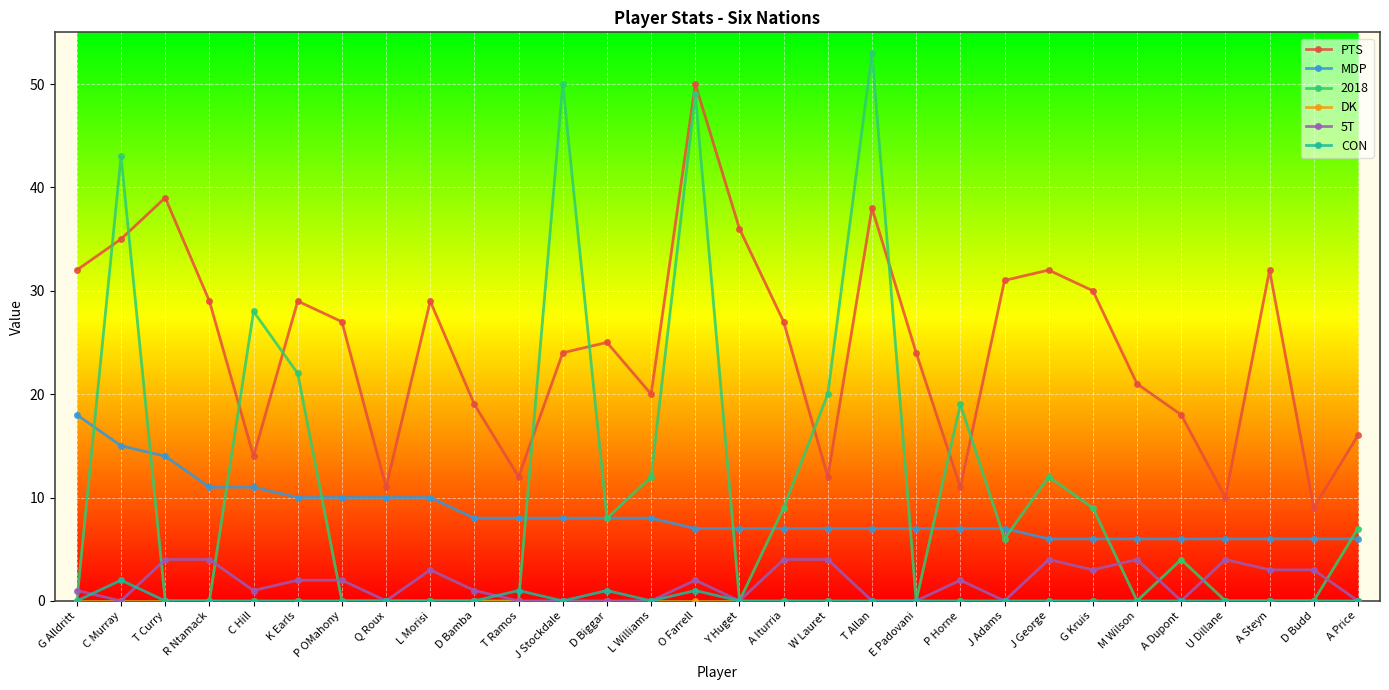

What is the difference between the maximum and minimum values in the MDP series?

12